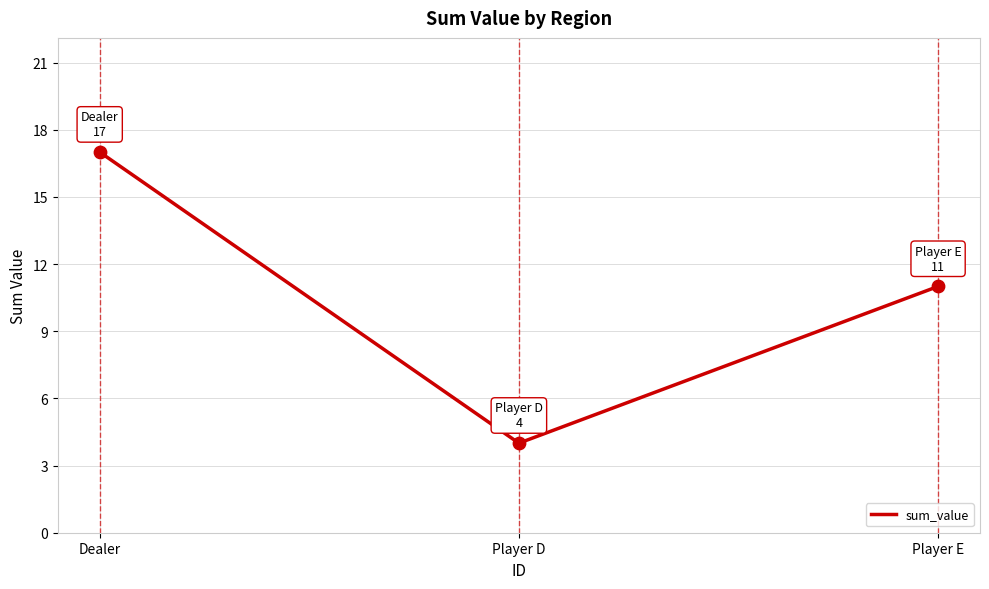

What is the change in value from Dealer to Player E?

-6